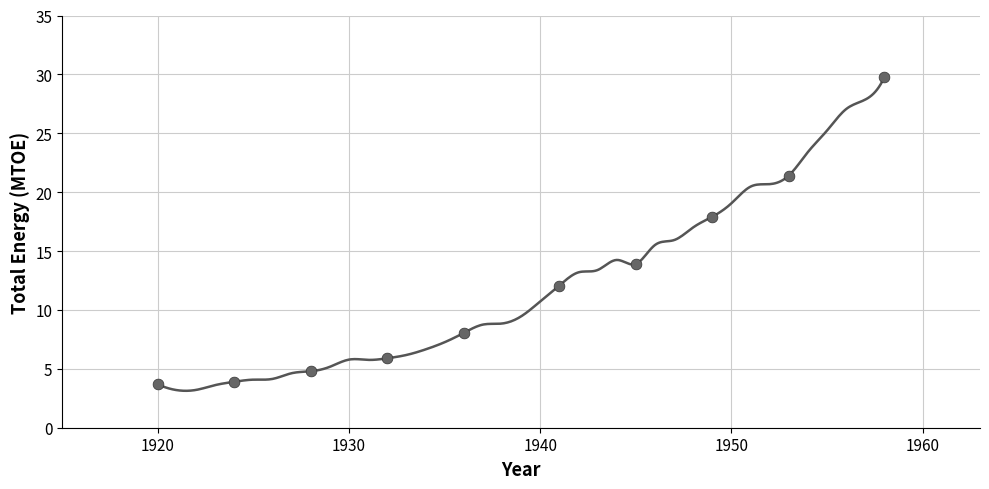

What is the average X value?

1938.6